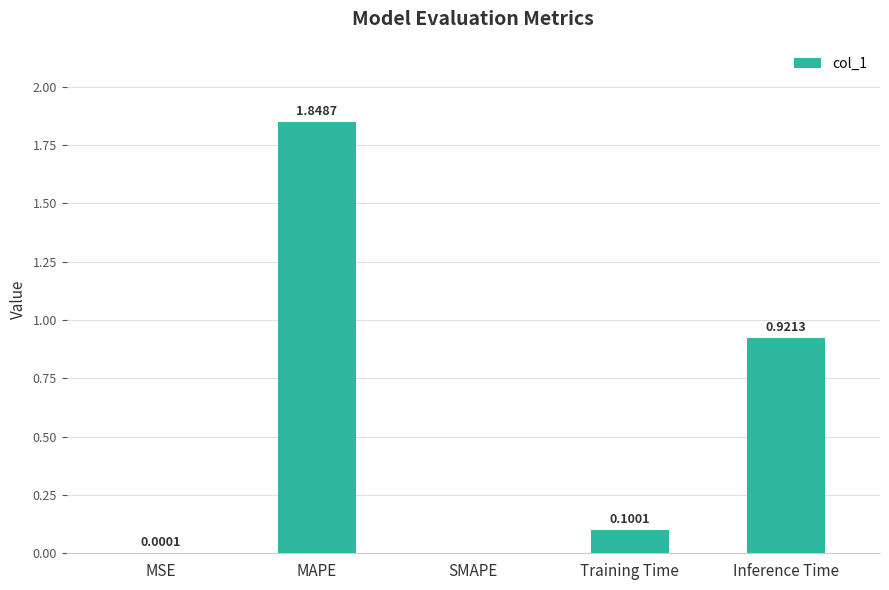

What is the sum of all values?

2.9